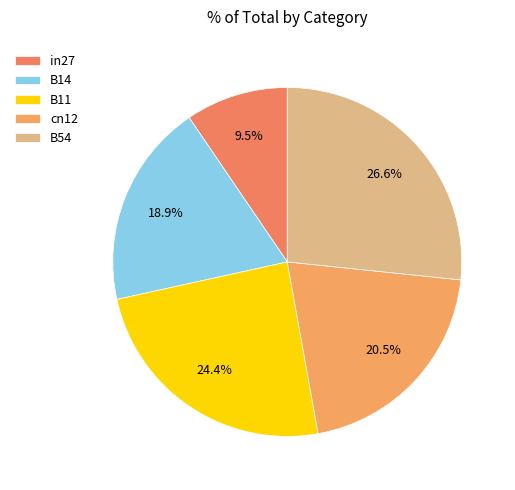

What percentage is the B54 slice, to the nearest percent?

27%